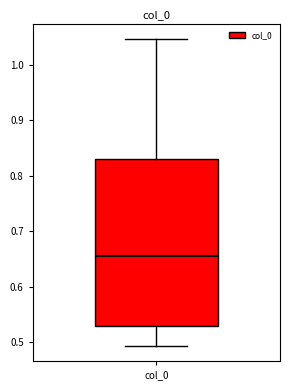

Read this box plot against the y-axis: the position of the median line, the range covered by the box, and the ends of both whiskers. The values are not printed on the chart, so give them approximately, as read against the axis.

median 0.66, box 0.53 to 0.83, whiskers 0.49 to 1.05